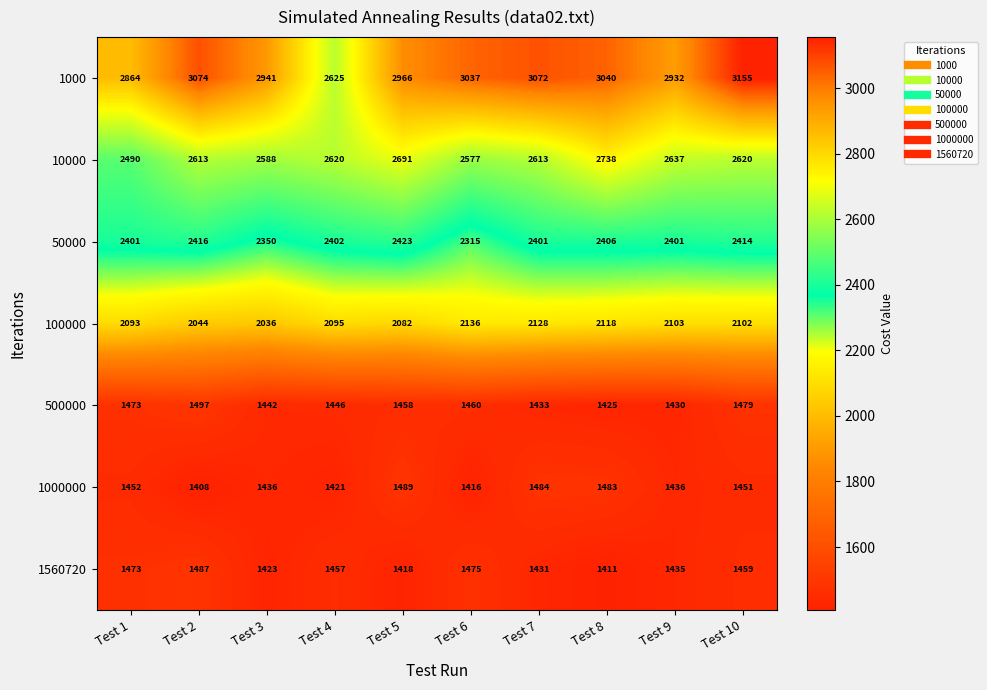

What is the sum of the 10000 values at Test 6 and Test 1?

5067